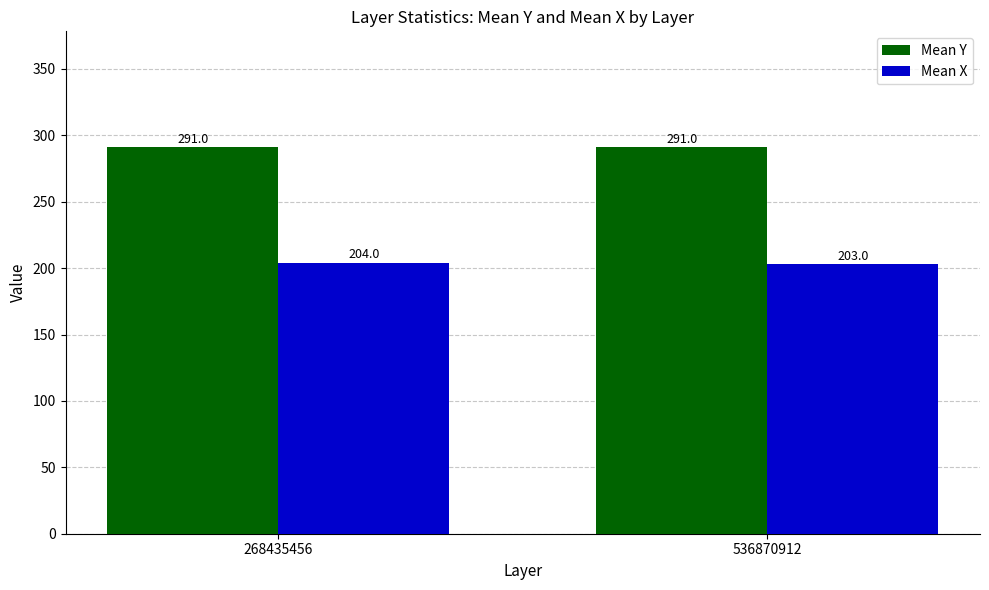

What is the value of the Mean X bar at the 1st from the left?

204